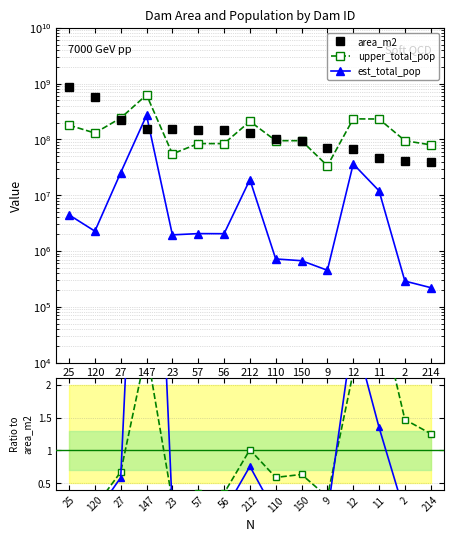

After their last crossing, which series has the higher values: upper_total_pop or est_total_pop?

upper_total_pop